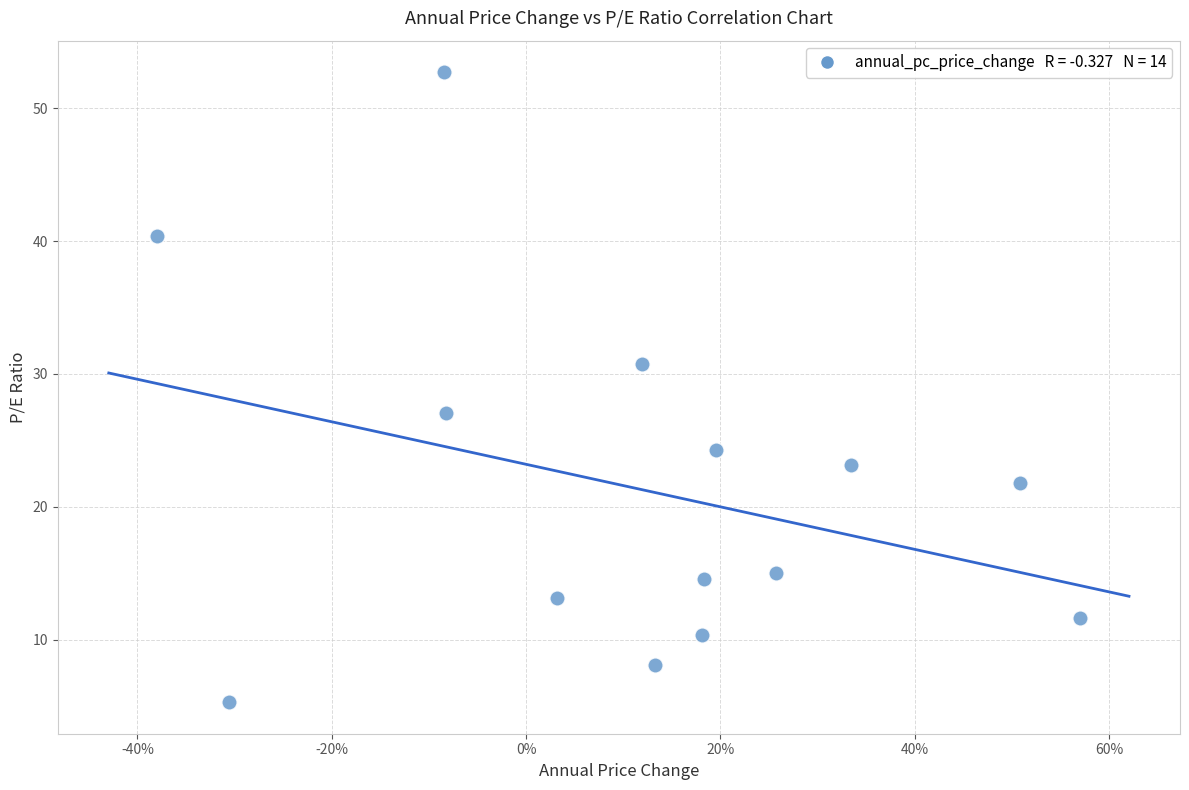

List the coordinates of all points as (X, Y) pairs, reading left to right.

(-0.4, 40.4)  (-0.3, 5.3)  (-0.1, 52.7)  (-0.1, 27.0)  (0.0, 13.1)  (0.1, 30.7)  (0.1, 8.1)  (0.2, 10.3)  (0.2, 14.6)  (0.2, 24.3)  (0.3, 15.0)  (0.3, 23.2)  (0.5, 21.8)  (0.6, 11.7)